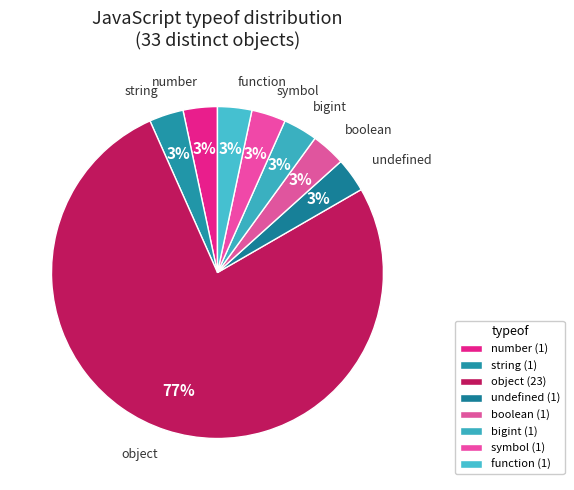

How many segments does this pie chart have?

8